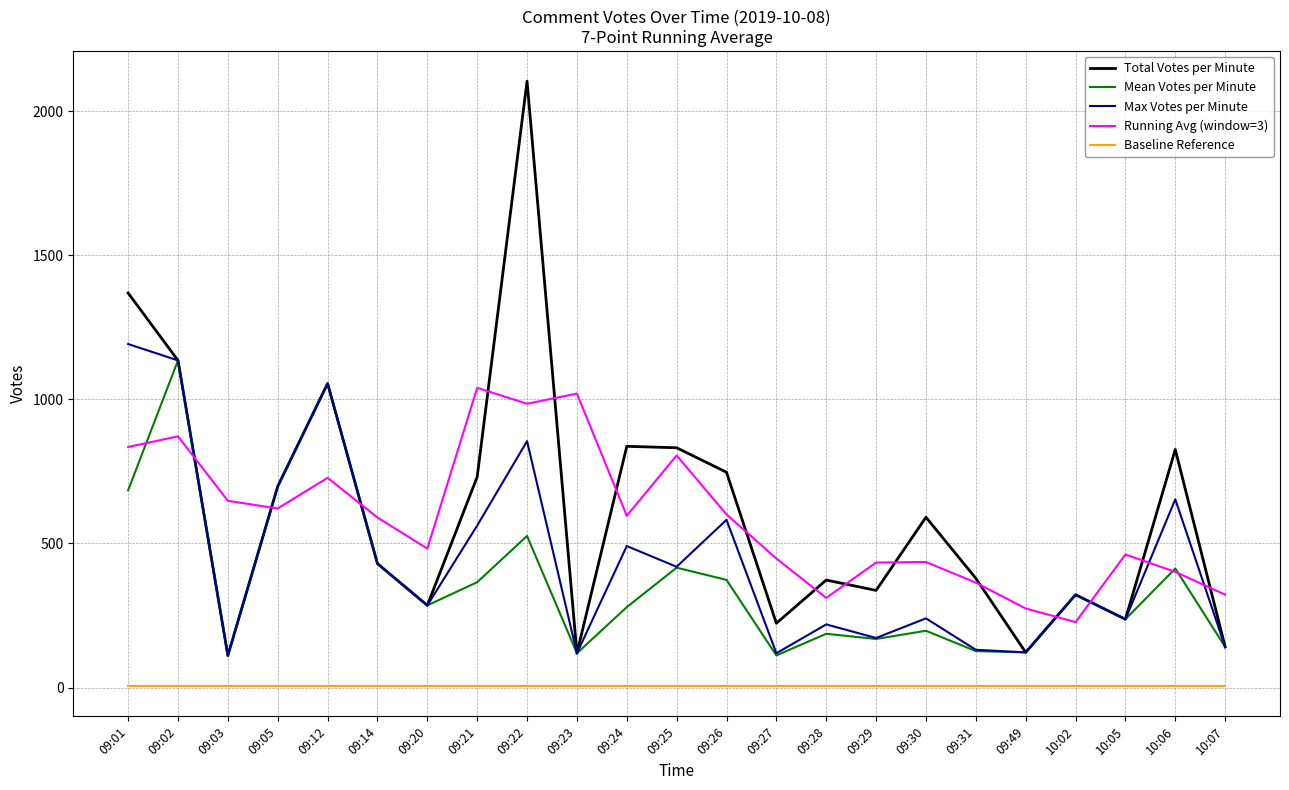

True or false: Max Votes per Minute and Baseline Reference intersect in this chart.

False